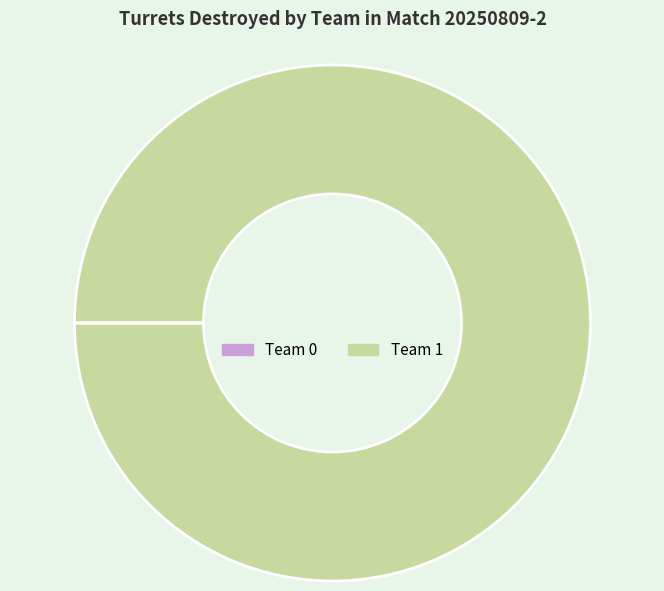

What is the largest slice in the pie chart?

Team 1